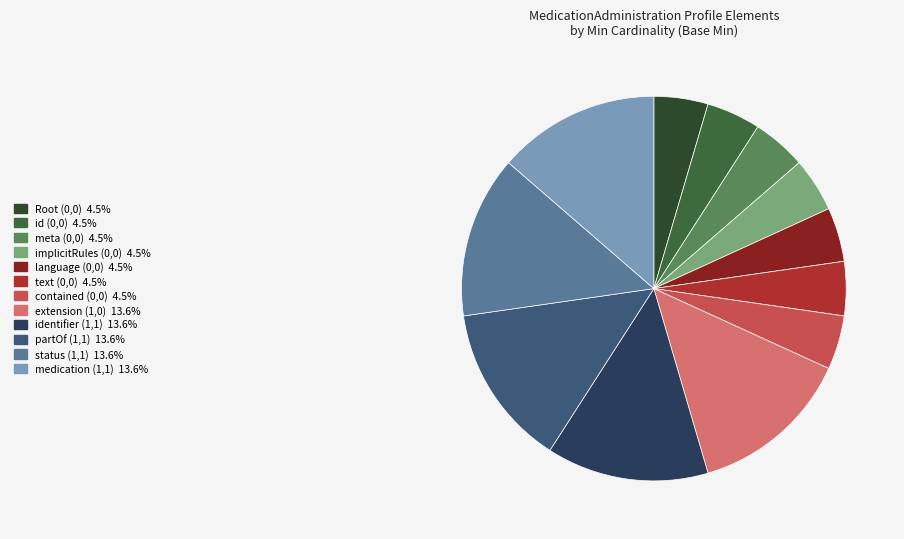

How many segments does this pie chart have?

12